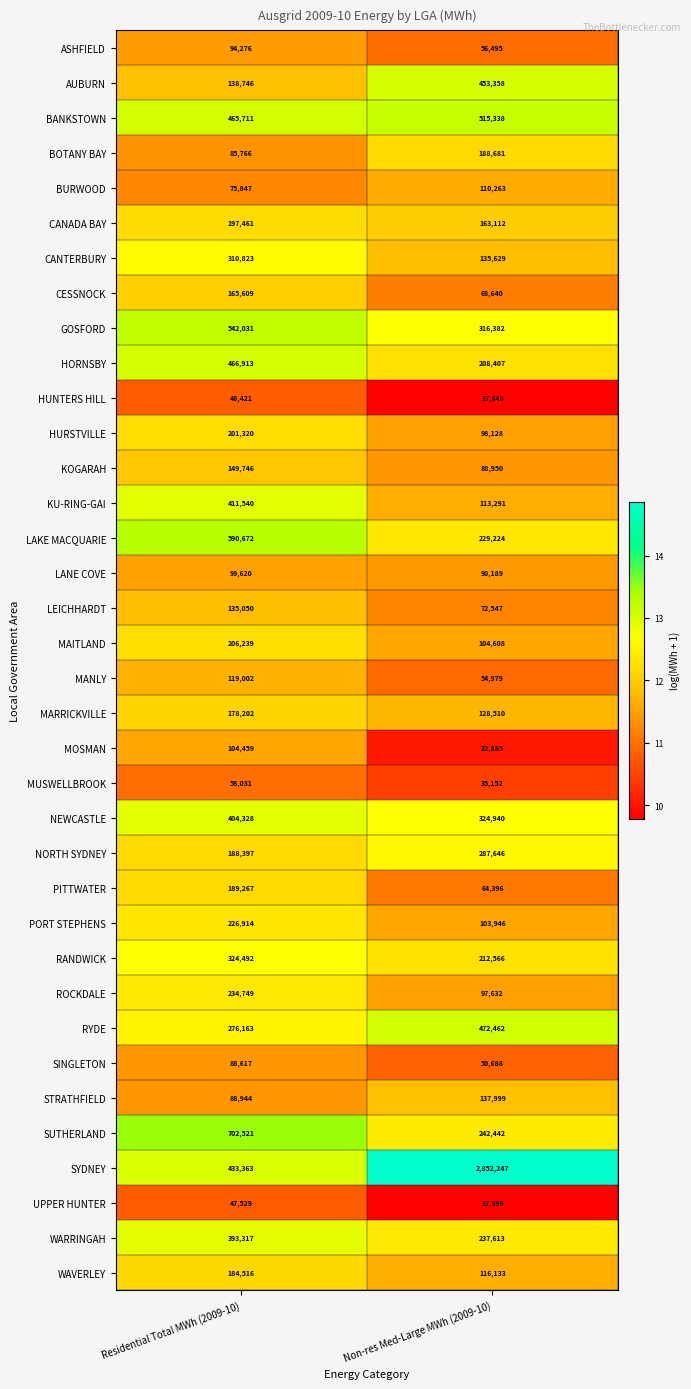

Which series changed the most between Residential Total MWh (2009-10) and Non-res Med-Large MWh (2009-10)?

SYDNEY